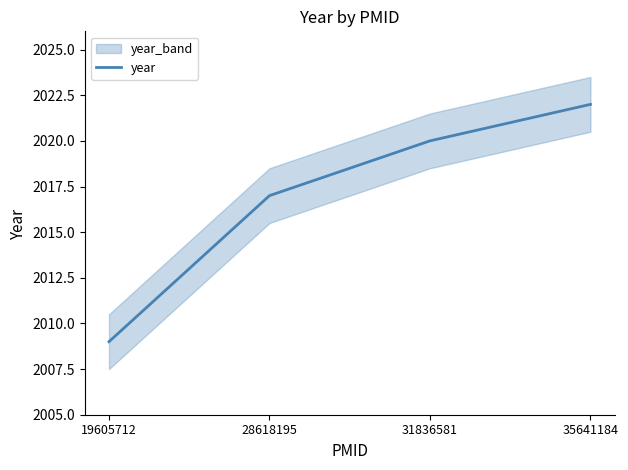

What is the maximum value shown in the chart?

2022